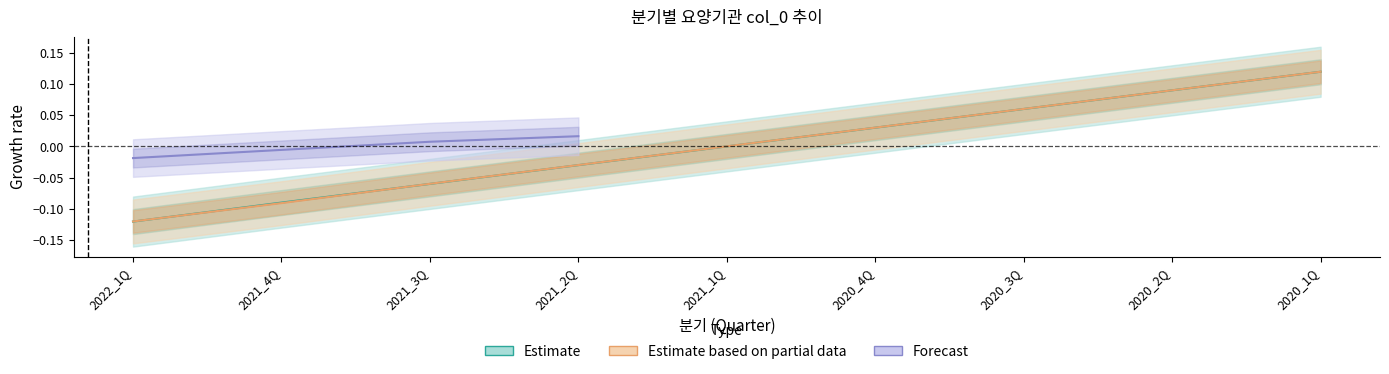

The value of 함안중앙병원_col0 at 2022_1Q is -0.1. True or false?

True